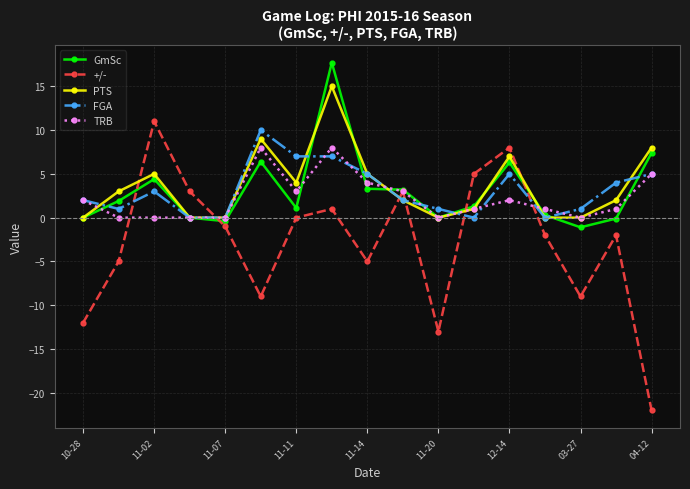

Which series has the largest range (max minus min)?

+/-